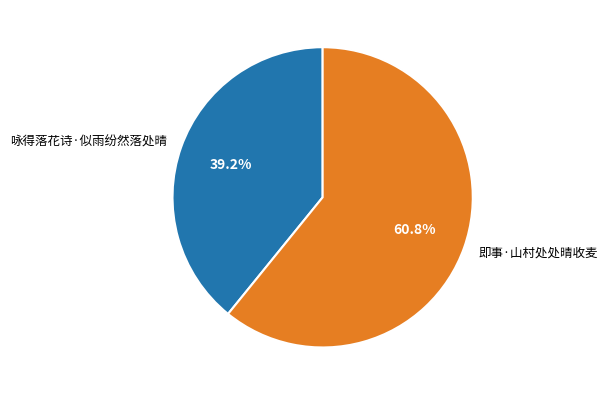

What percentage is the 即事·山村处处晴收麦 slice, to the nearest percent?

61%